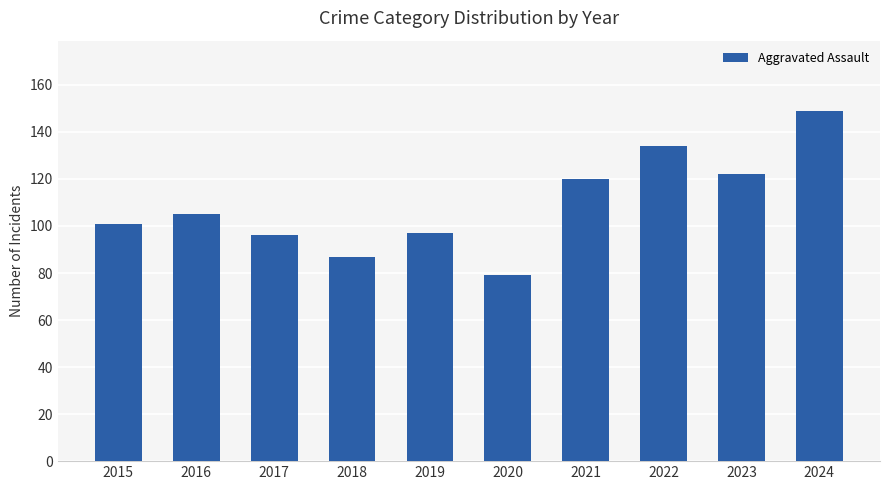

What is the approximate value at 2020, to the nearest 10?

80